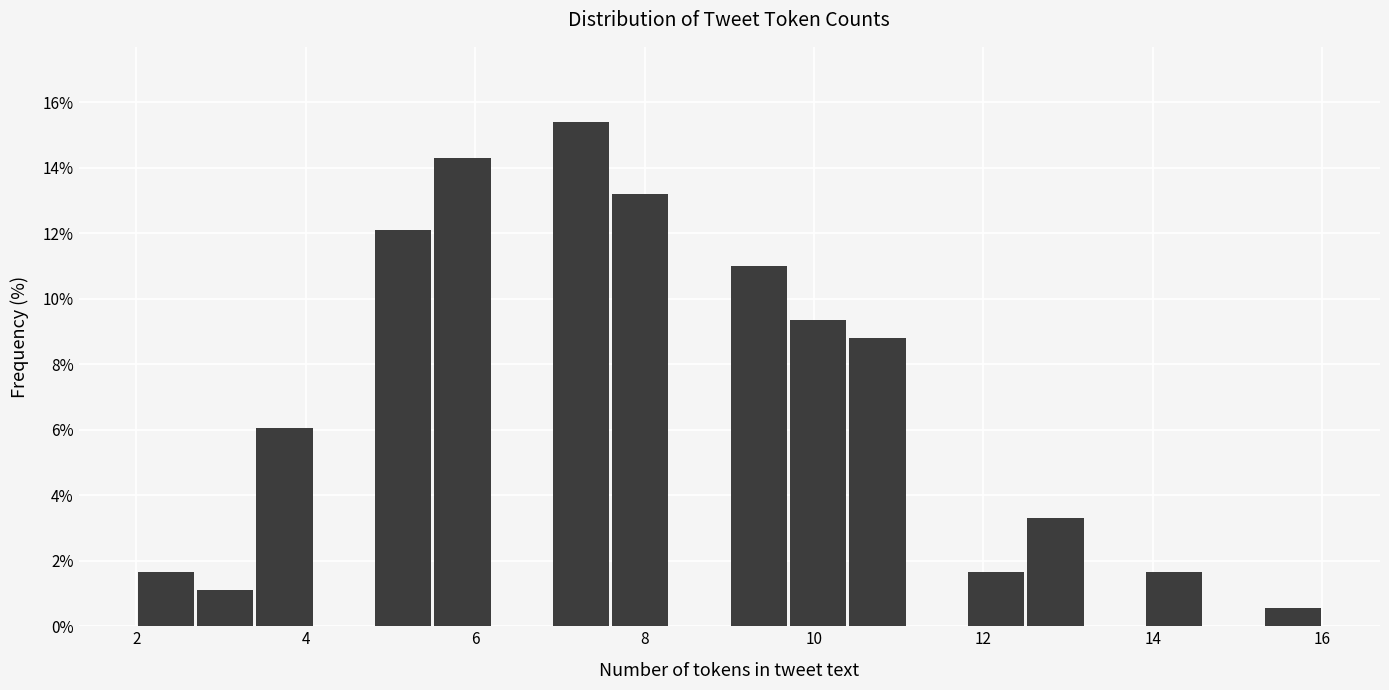

Around what value on the x-axis is the tallest bar? Give the approximate position of its centre, as read against the axis.

7.2